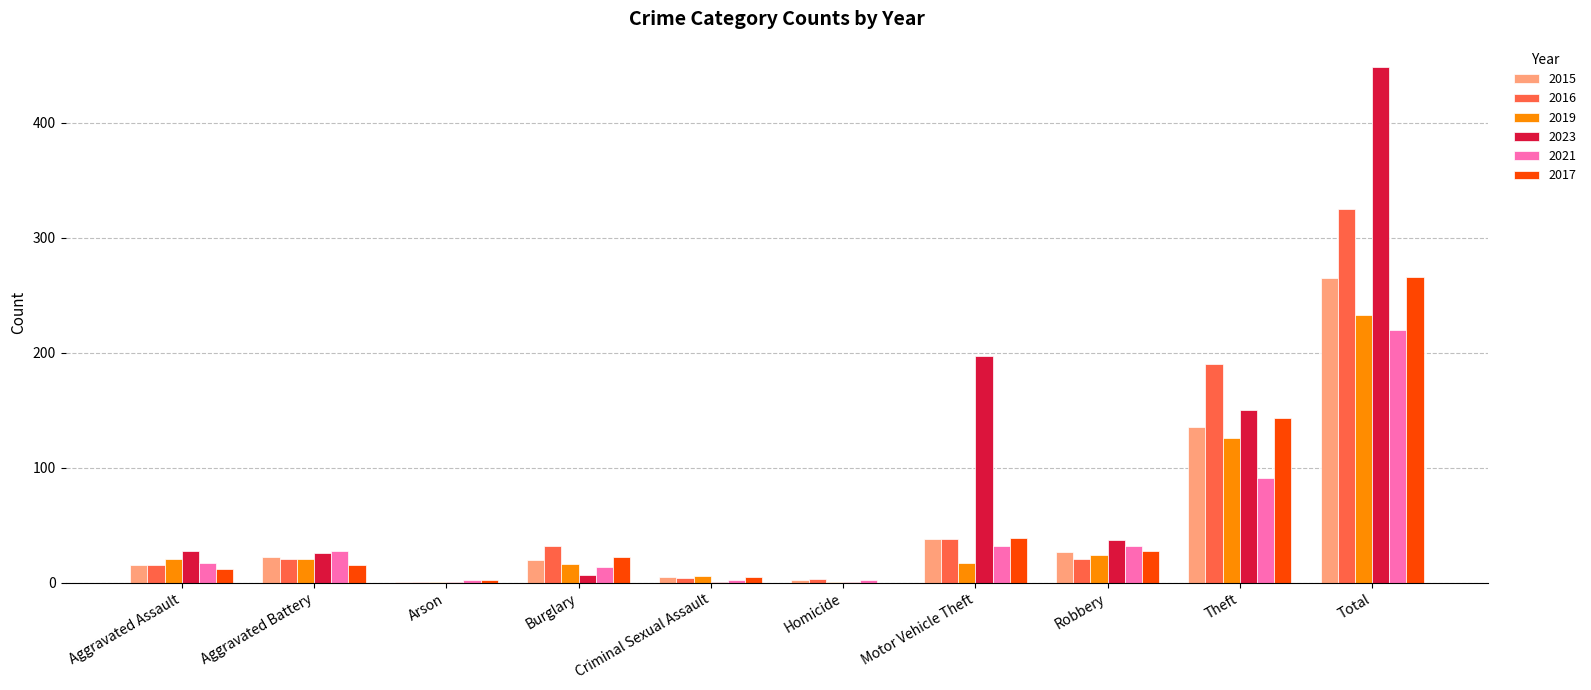

Which series has the largest range (max minus min)?

2023